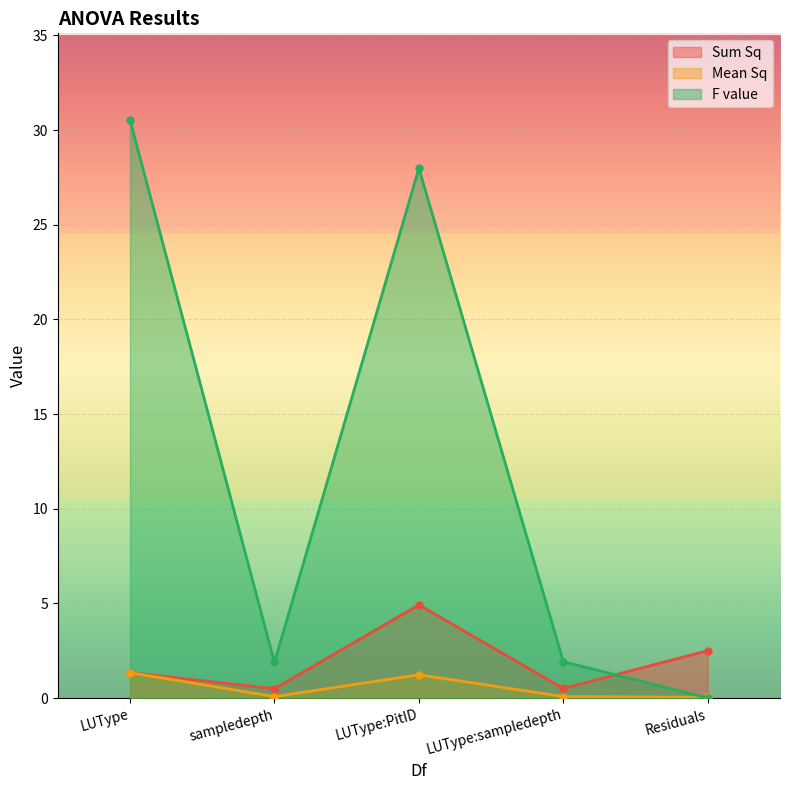

What are all the series names shown in the legend?

Sum Sq, Mean Sq, F value